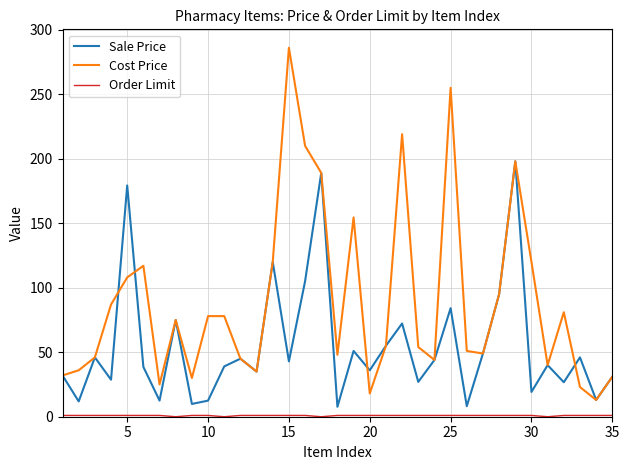

What is the minimum value for Cost Price?

13.0